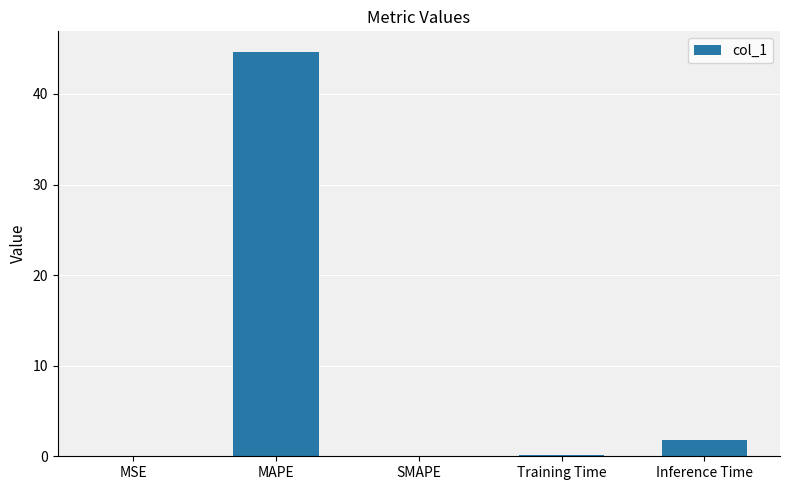

What is the difference between the values at MSE and Inference Time?

1.7